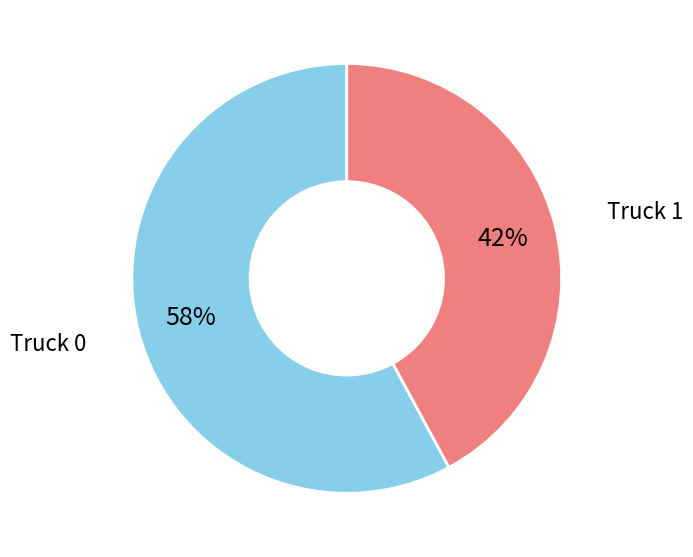

Which category accounts for the majority?

Truck 0